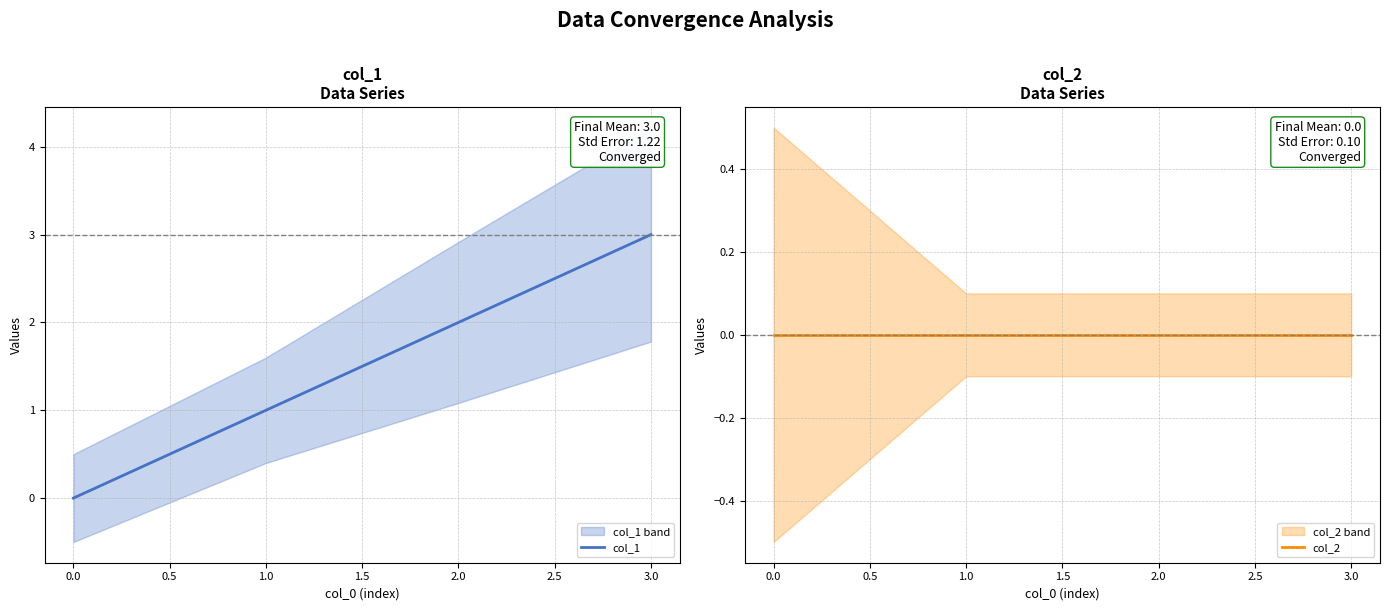

The value of col_1 at 3.0 is 3. True or false?

True